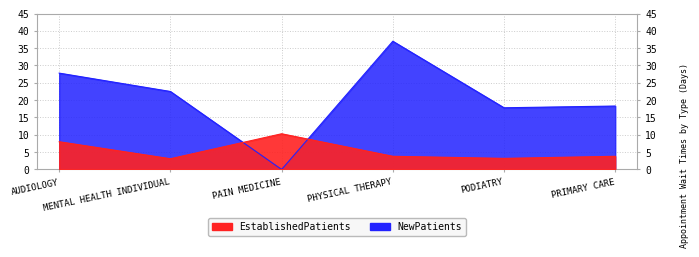

Which series has the largest total across all categories?

NewPatients